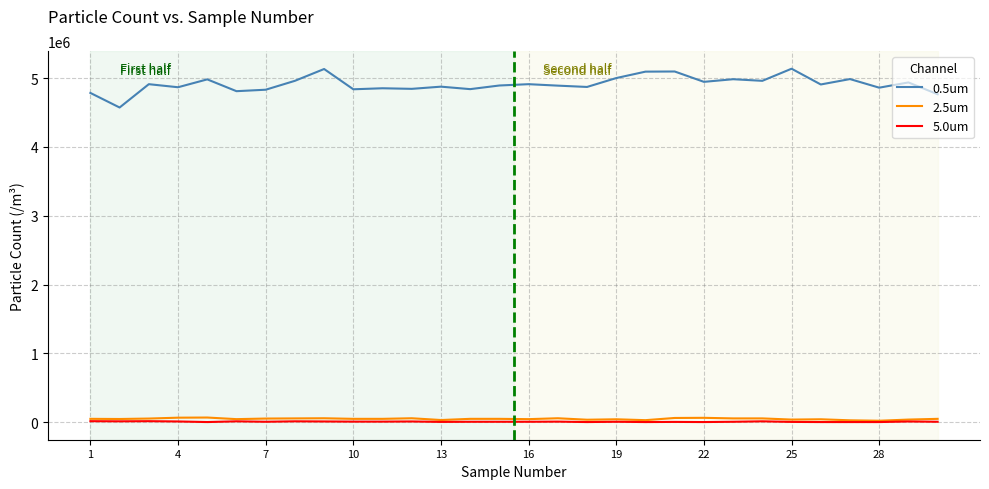

At how many categories does at least one series exceed 4401698?

30